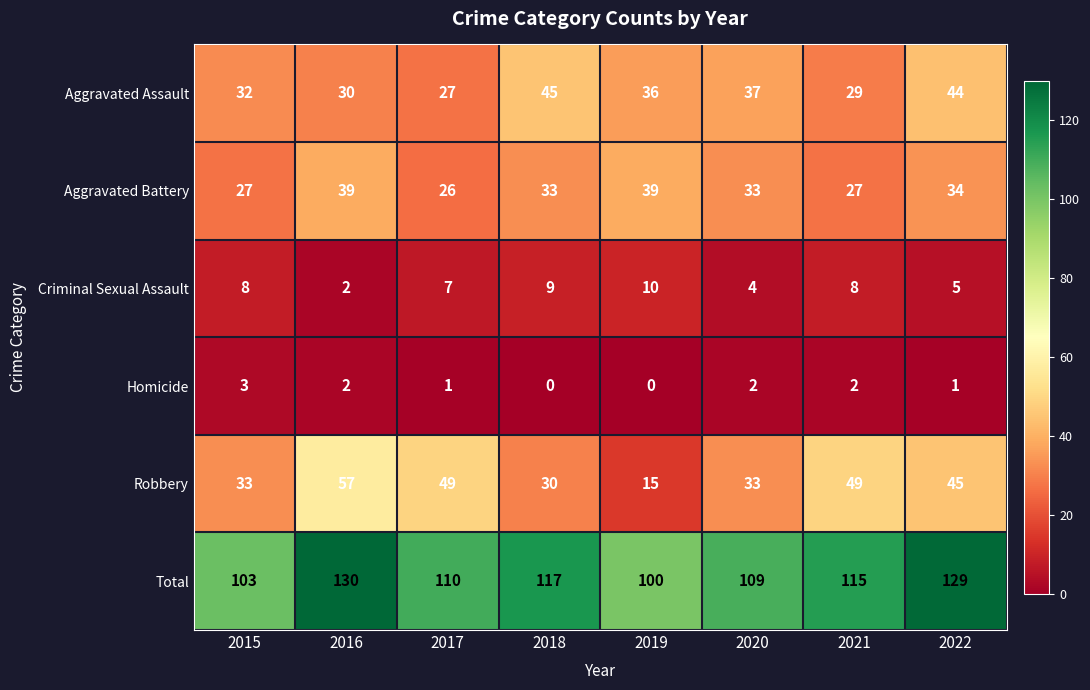

How many data points does each series have?

8